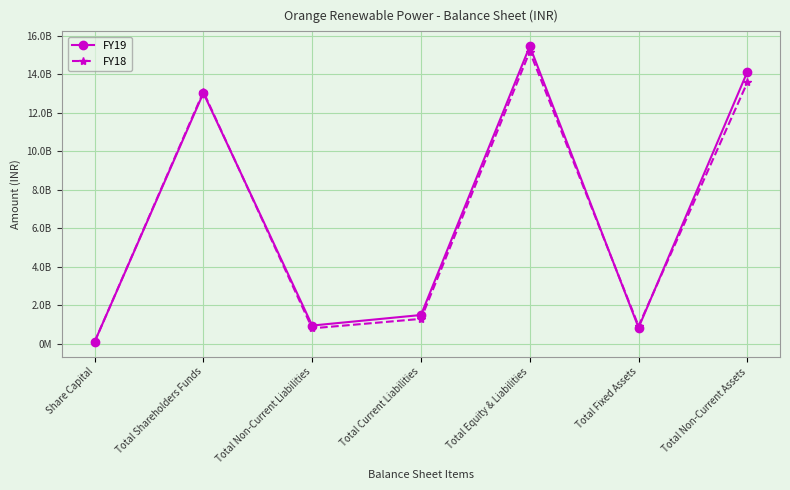

Reading right to left, what are all the values shown in this chart?

FY19: Total Non-Current Assets=14120200000	Total Fixed Assets=834400000	Total Equity & Liabilities=15450500000	Total Current Liabilities=1489900000	Total Non-Current Liabilities=942251000	Total Shareholders Funds=13018349000	Share Capital=92548620
FY18: Total Non-Current Assets=13569200000	Total Fixed Assets=918600000	Total Equity & Liabilities=15170100000	Total Current Liabilities=1288400000	Total Non-Current Liabilities=798051000	Total Shareholders Funds=13083649000	Share Capital=92548620